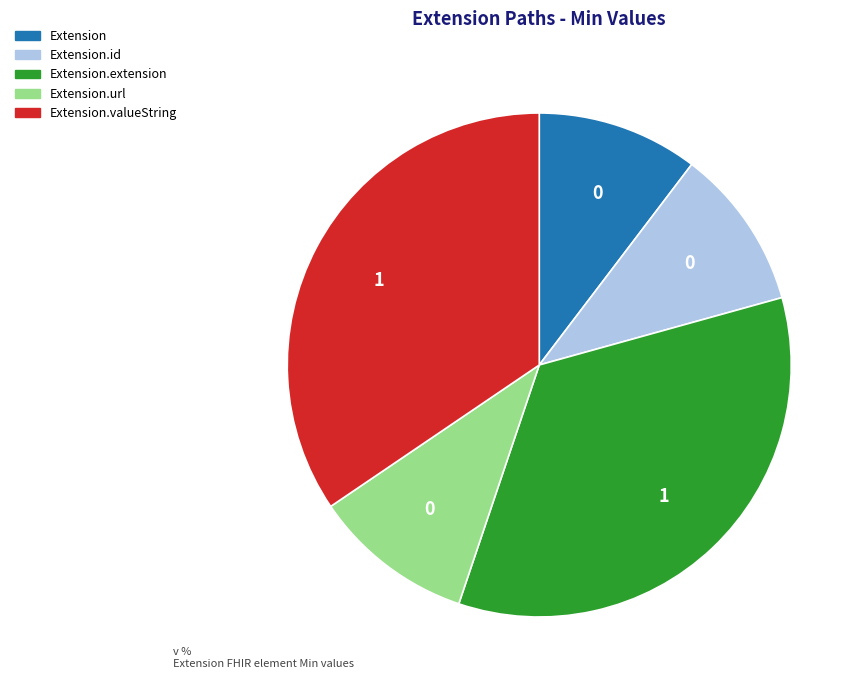

Is there a majority slice in this chart?

No